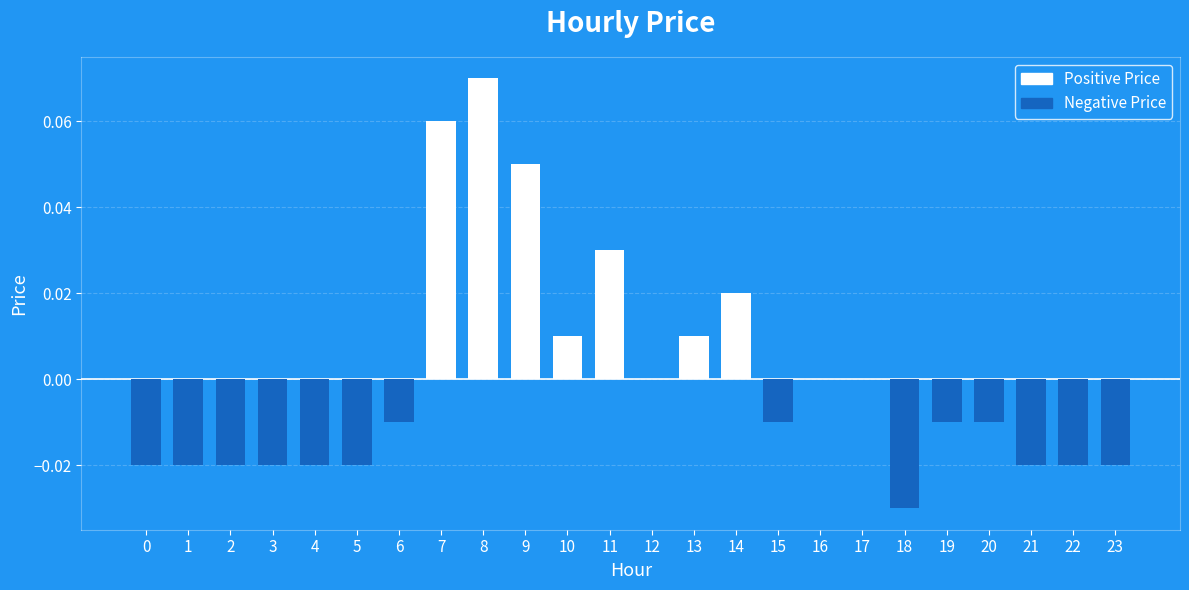

Reading right to left, list all the values displayed in this chart.

23=-0.0	22=-0.0	21=-0.0	20=-0.0	19=-0.0	18=-0.0	17=0.0	16=0.0	15=-0.0	14=0.0	13=0.0	12=0.0	11=0.0	10=0.0	9=0.1	8=0.1	7=0.1	6=-0.0	5=-0.0	4=-0.0	3=-0.0	2=-0.0	1=-0.0	0=-0.0